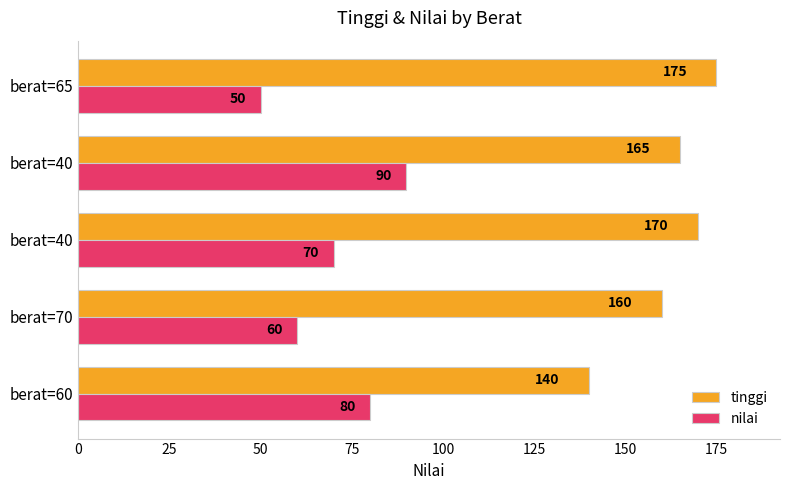

What is the average value of the tinggi series?

162